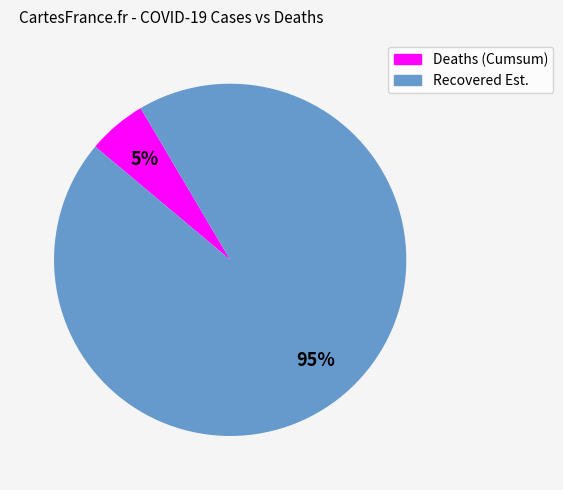

To the nearest percent, what is the average slice percentage?

50%